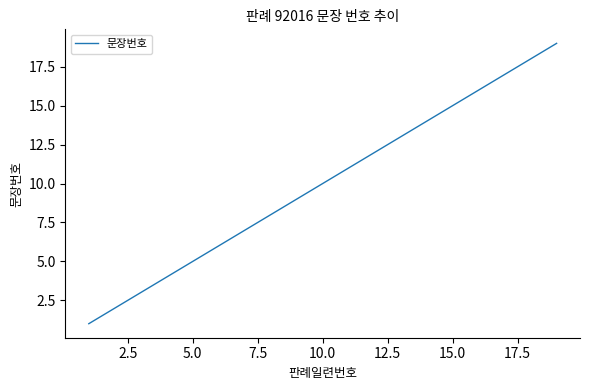

What is the difference between the maximum and minimum values?

18